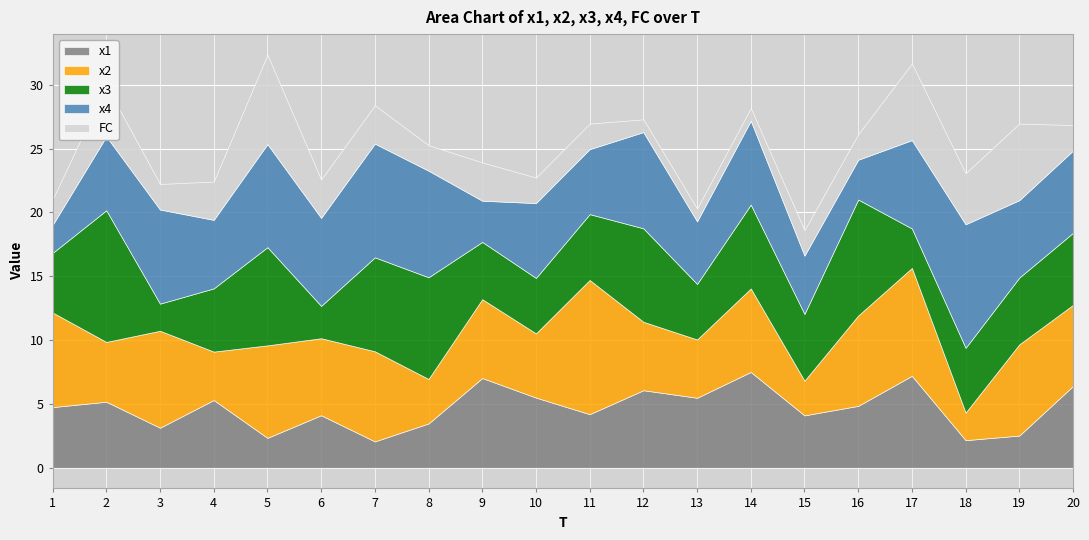

Is it true that x3 equals 5.8 at 13?

False